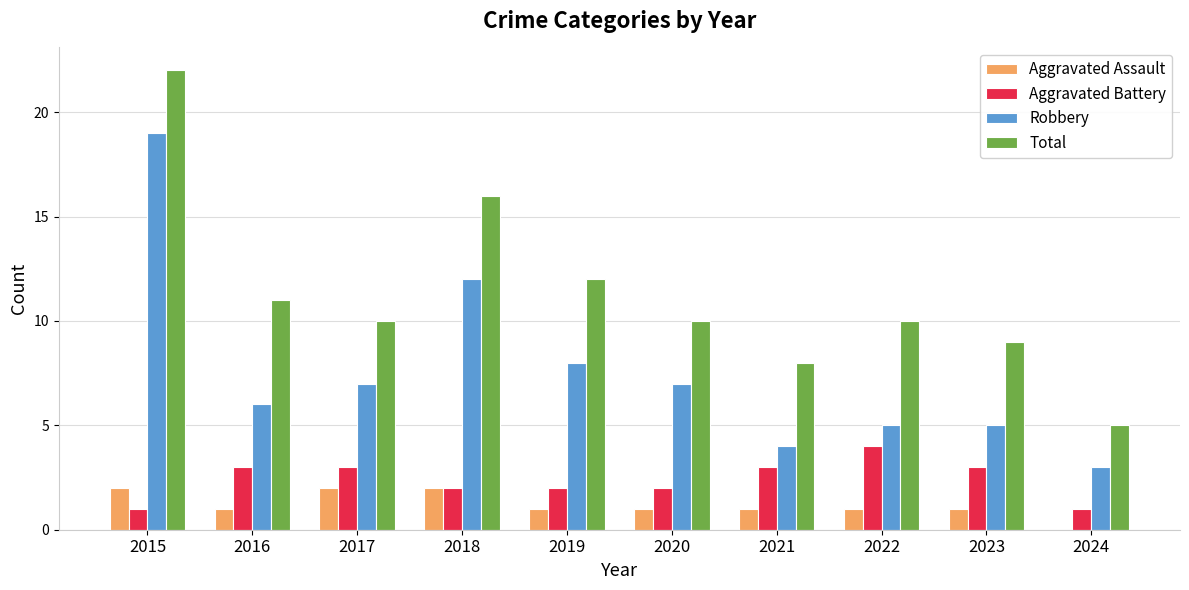

What is the maximum value for Robbery?

19